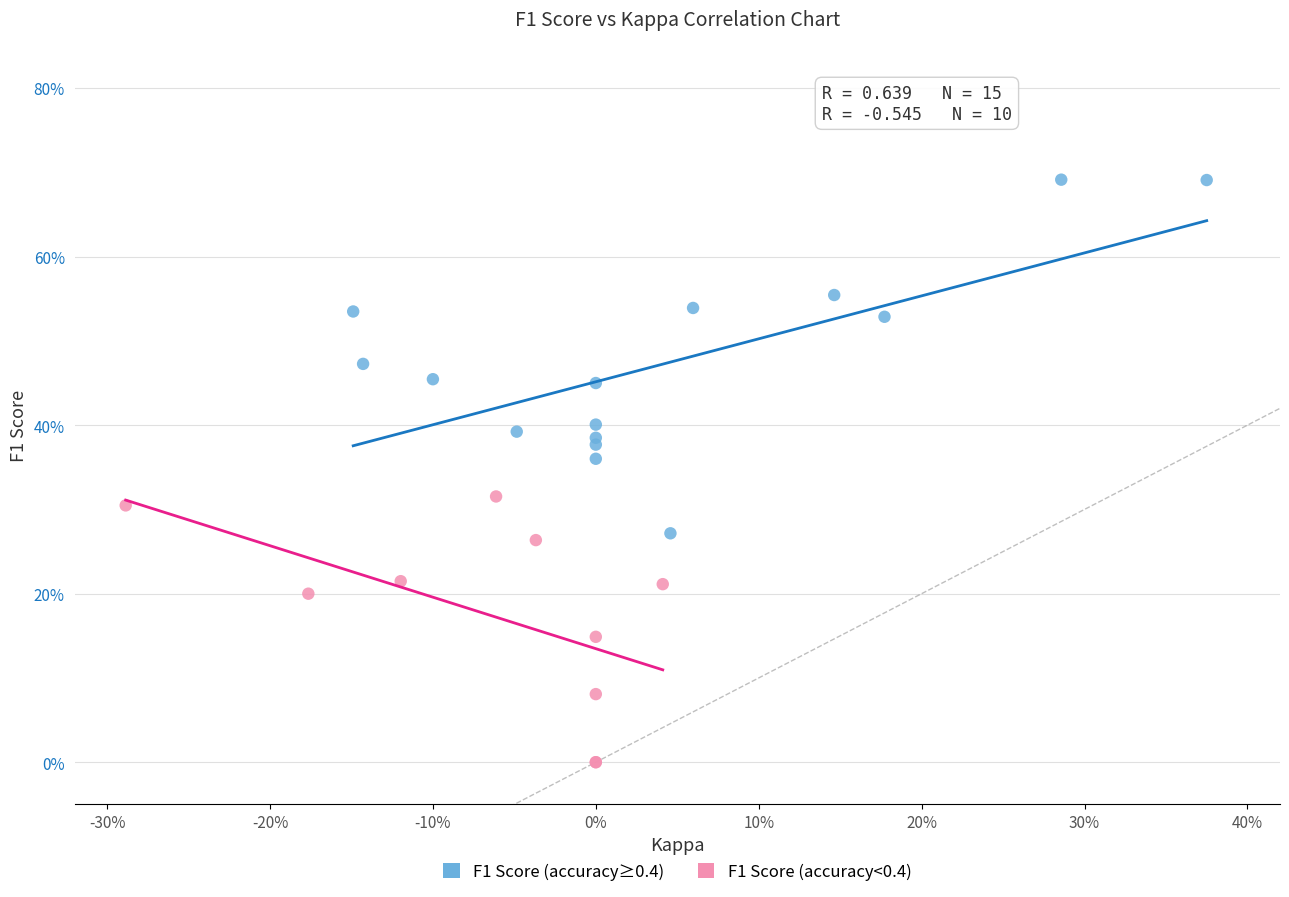

Which series contains the lowest Y value?

F1 Score (accuracy<0.4)